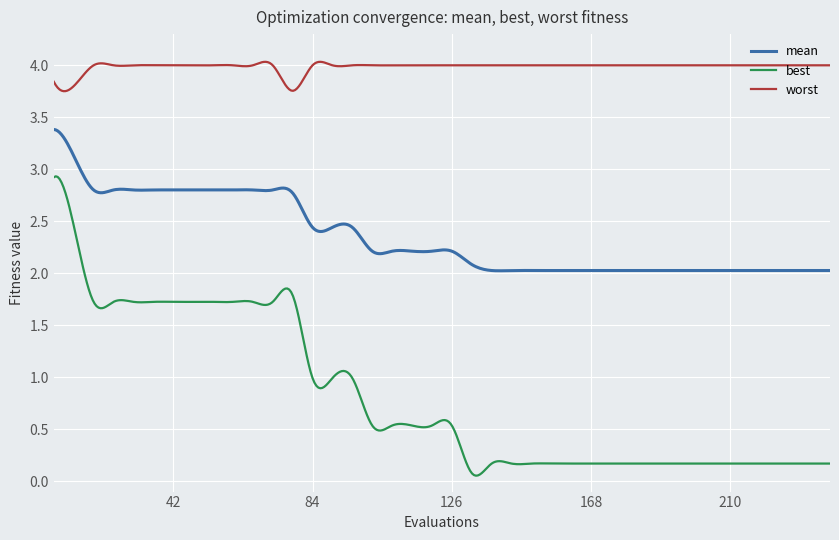

Which series has the widest spread of values?

best